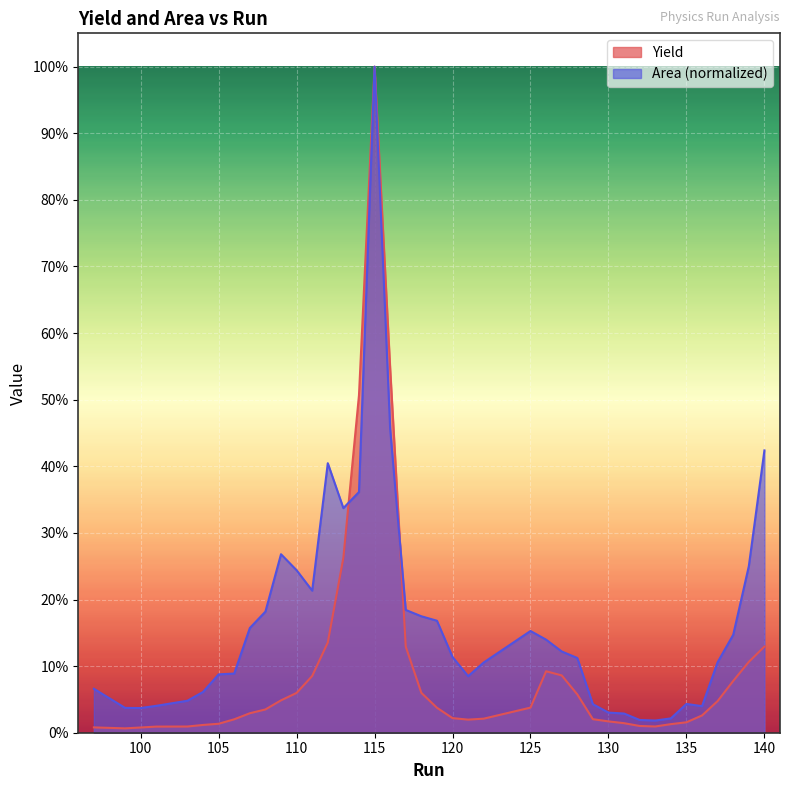

What is the difference between the maximum and minimum values in the Area series?

1.0